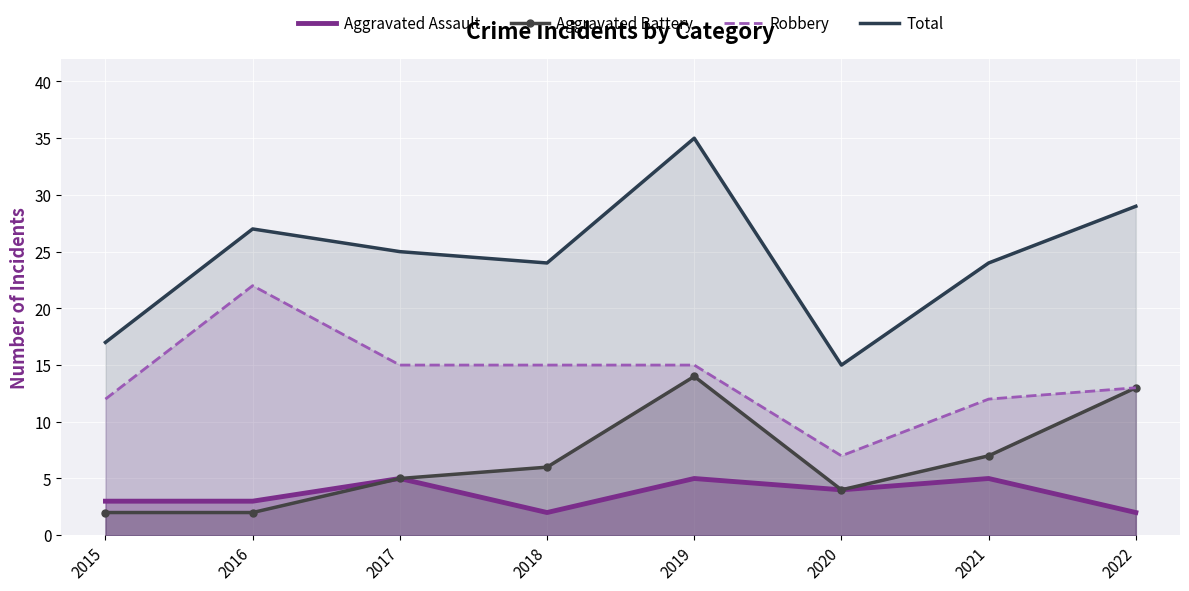

How many values in the Aggravated Assault series exceed 4?

3